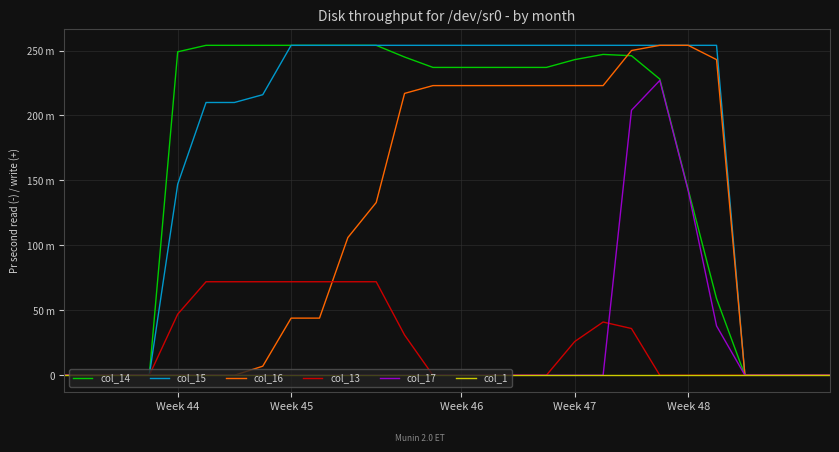

What is the difference between the maximum and second lowest values in the col_15 series?

254